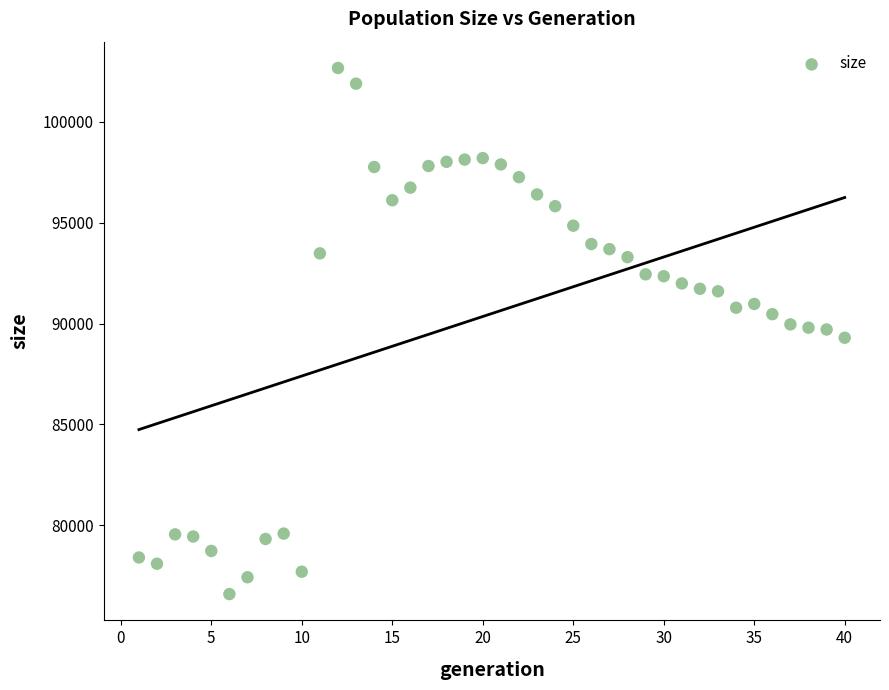

What is the range of Y values (max minus min)?

26066